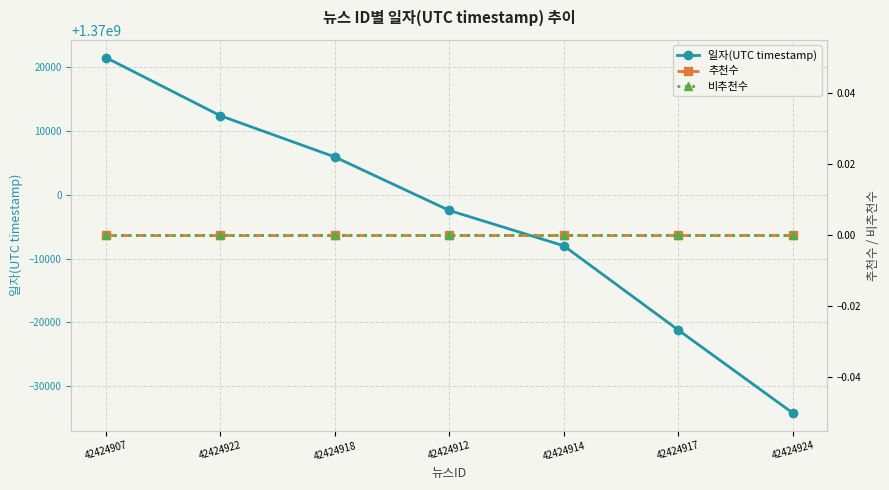

True or false: 추천수 and 일자(UTC timestamp) cross at least once.

False